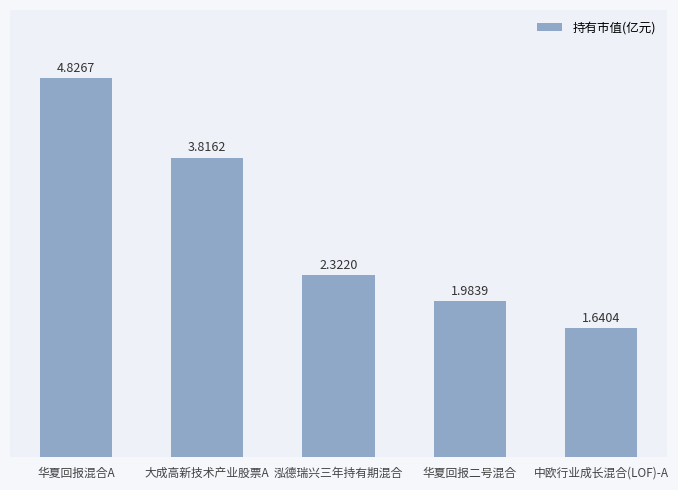

How many distinct data groups are displayed?

1